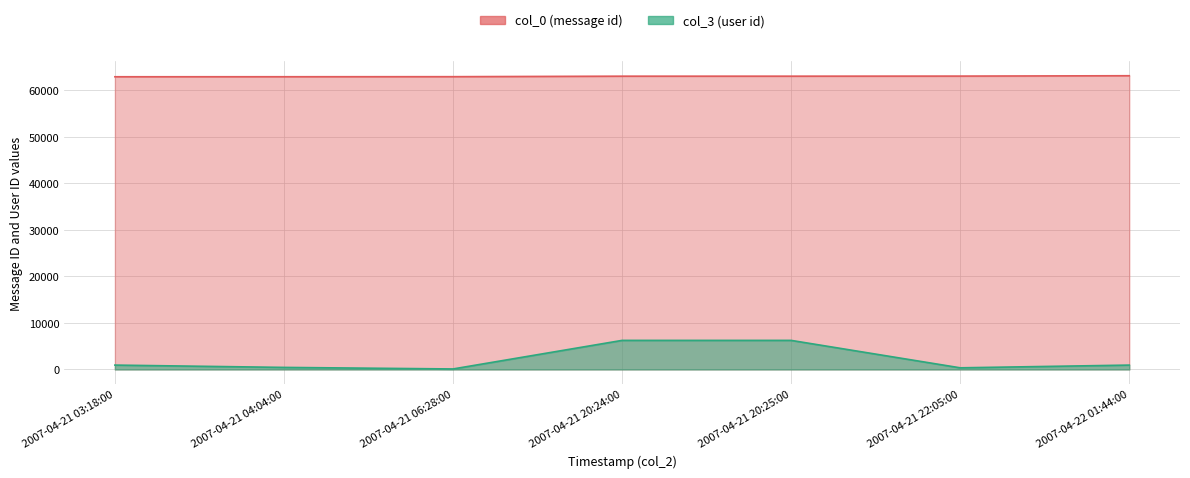

How many values in the col_0 (message id) series are below 63067?

3